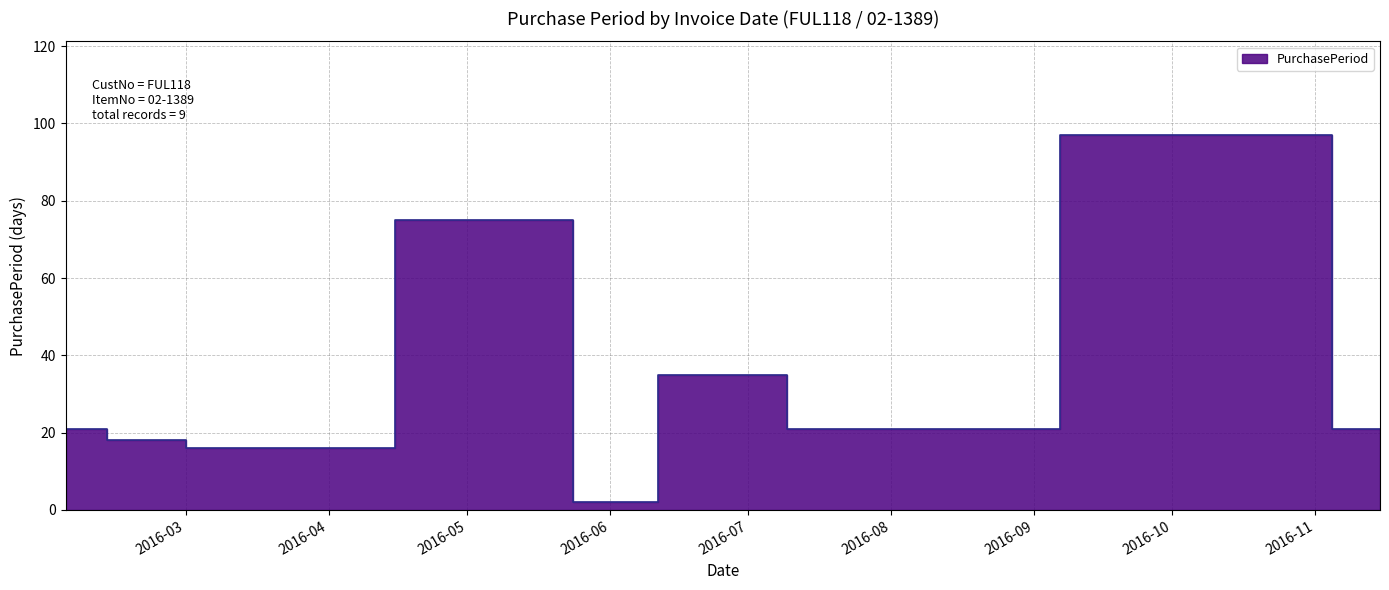

What is the label of the 5th point from the right?

2016-05-25